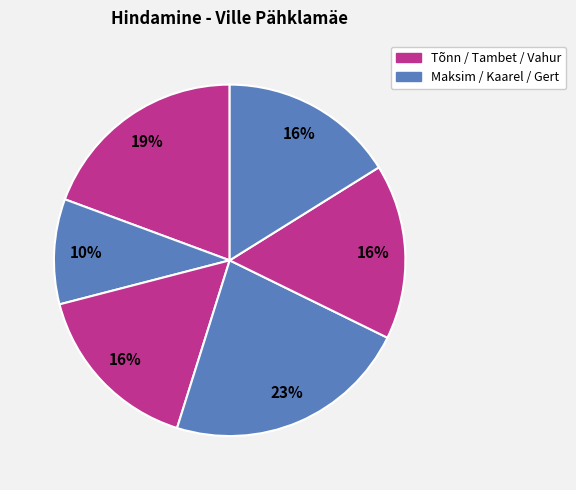

Which category has the biggest portion of the pie?

Kaarel